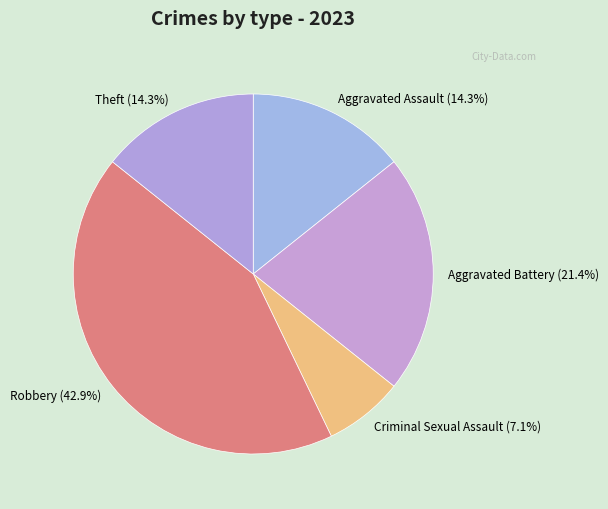

Does Theft (14.3%) account for over 50% of the chart?

No